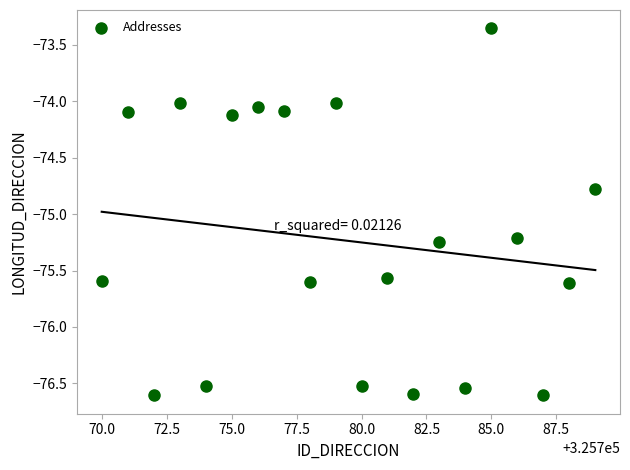

What is the range of Y values (max minus min)?

3.3